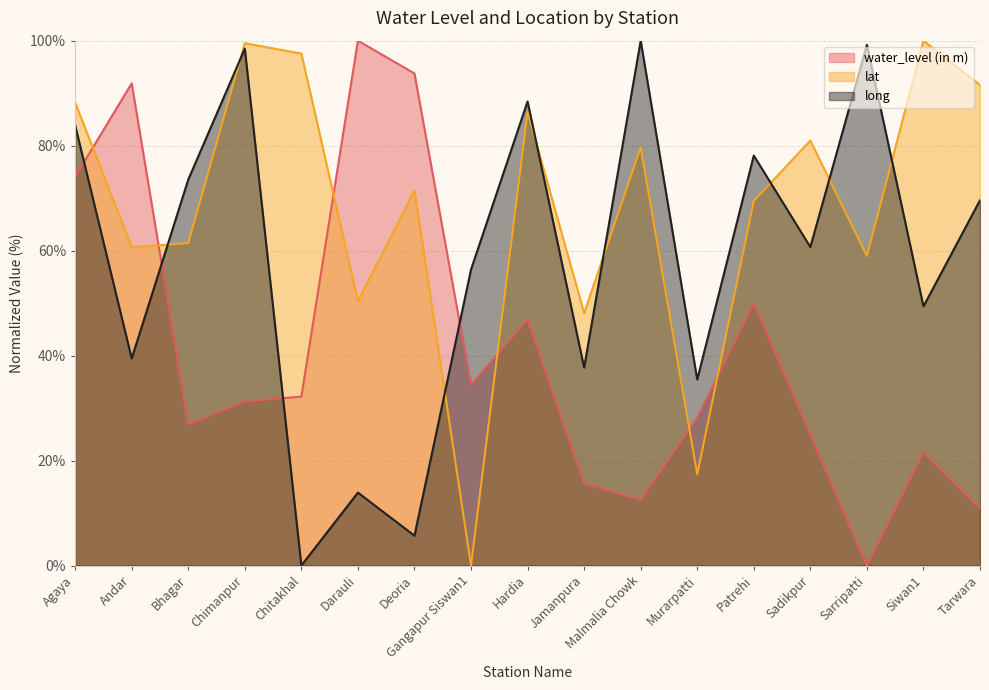

What is the maximum value shown in the chart?

100.0